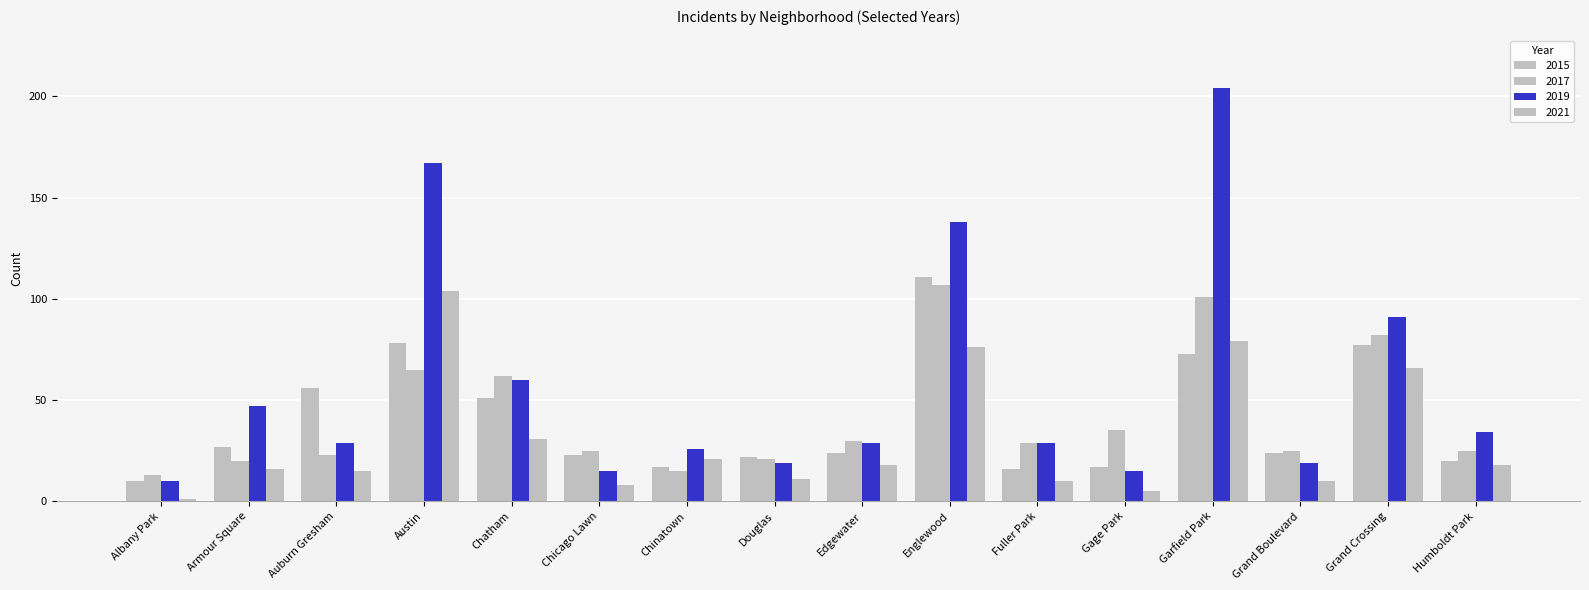

Reading left to right, list all the values displayed in this chart.

2015: Albany Park=10	Armour Square=27	Auburn Gresham=56	Austin=78	Chatham=51	Chicago Lawn=23	Chinatown=17	Douglas=22	Edgewater=24	Englewood=111	Fuller Park=16	Gage Park=17	Garfield Park=73	Grand Boulevard=24	Grand Crossing=77	Humboldt Park=20
2017: Albany Park=13	Armour Square=20	Auburn Gresham=23	Austin=65	Chatham=62	Chicago Lawn=25	Chinatown=15	Douglas=21	Edgewater=30	Englewood=107	Fuller Park=29	Gage Park=35	Garfield Park=101	Grand Boulevard=25	Grand Crossing=82	Humboldt Park=25
2019: Albany Park=10	Armour Square=47	Auburn Gresham=29	Austin=167	Chatham=60	Chicago Lawn=15	Chinatown=26	Douglas=19	Edgewater=29	Englewood=138	Fuller Park=29	Gage Park=15	Garfield Park=204	Grand Boulevard=19	Grand Crossing=91	Humboldt Park=34
2021: Albany Park=1	Armour Square=16	Auburn Gresham=15	Austin=104	Chatham=31	Chicago Lawn=8	Chinatown=21	Douglas=11	Edgewater=18	Englewood=76	Fuller Park=10	Gage Park=5	Garfield Park=79	Grand Boulevard=10	Grand Crossing=66	Humboldt Park=18